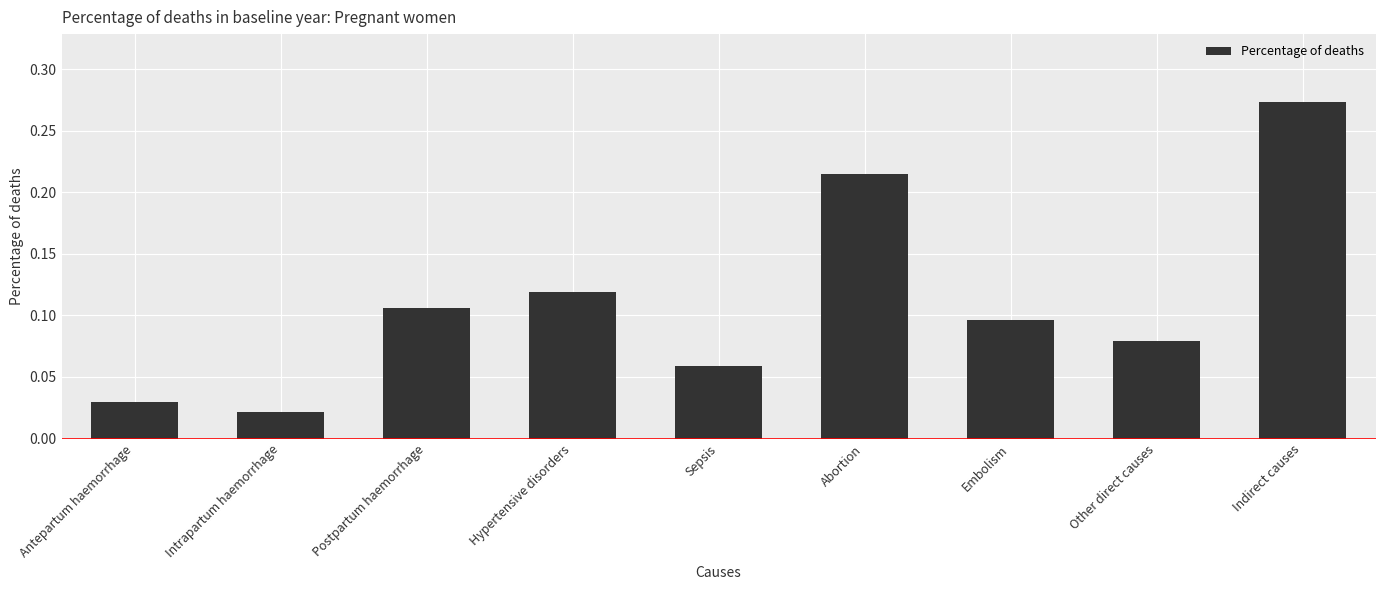

What is the sum of all values?

1.0